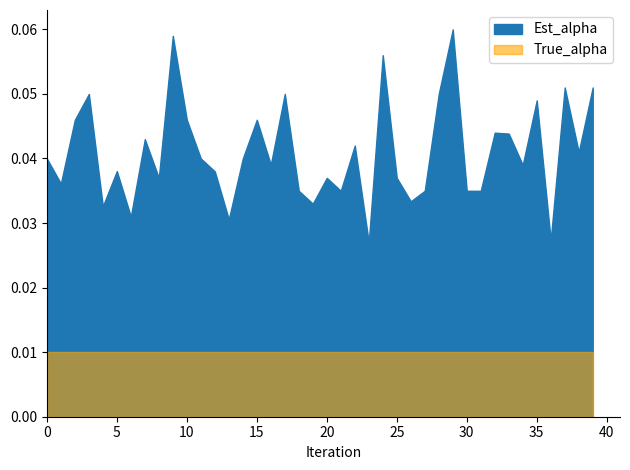

True or false: True_alpha and Est_alpha intersect in this chart.

False